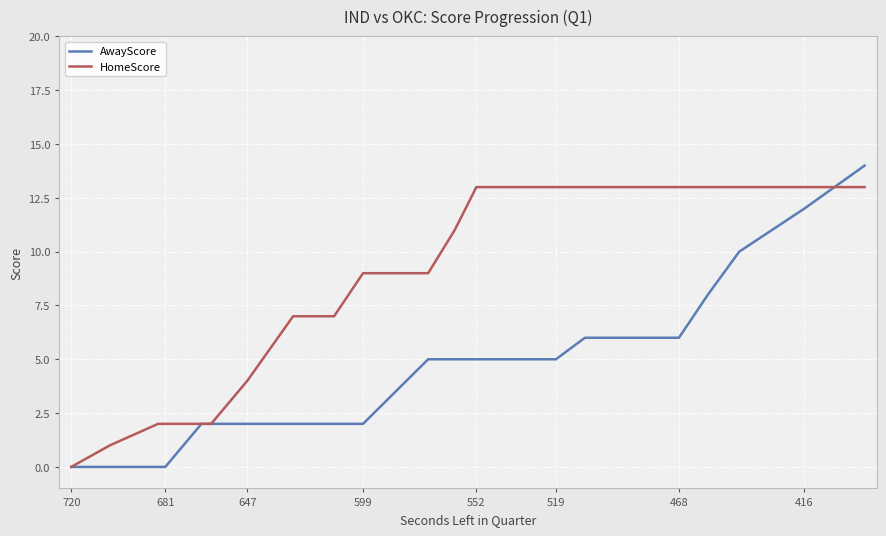

Which series has the widest spread of values?

AwayScore